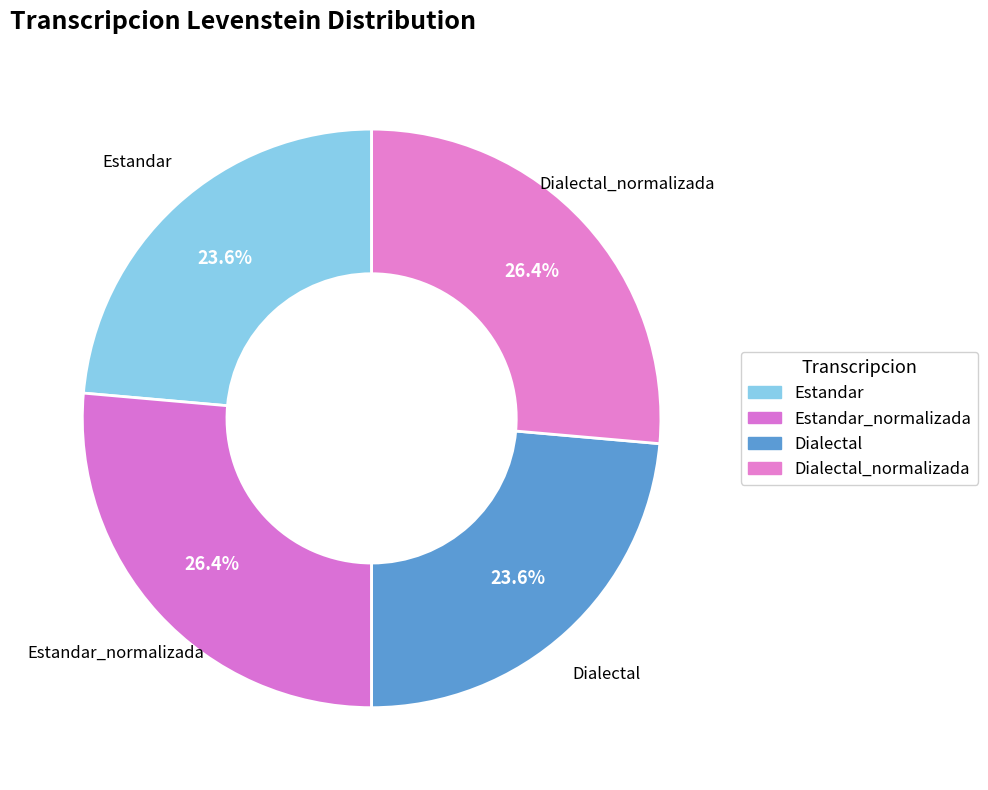

Rank the categories by value from lowest to highest.

Estandar, Dialectal, Estandar_normalizada, Dialectal_normalizada